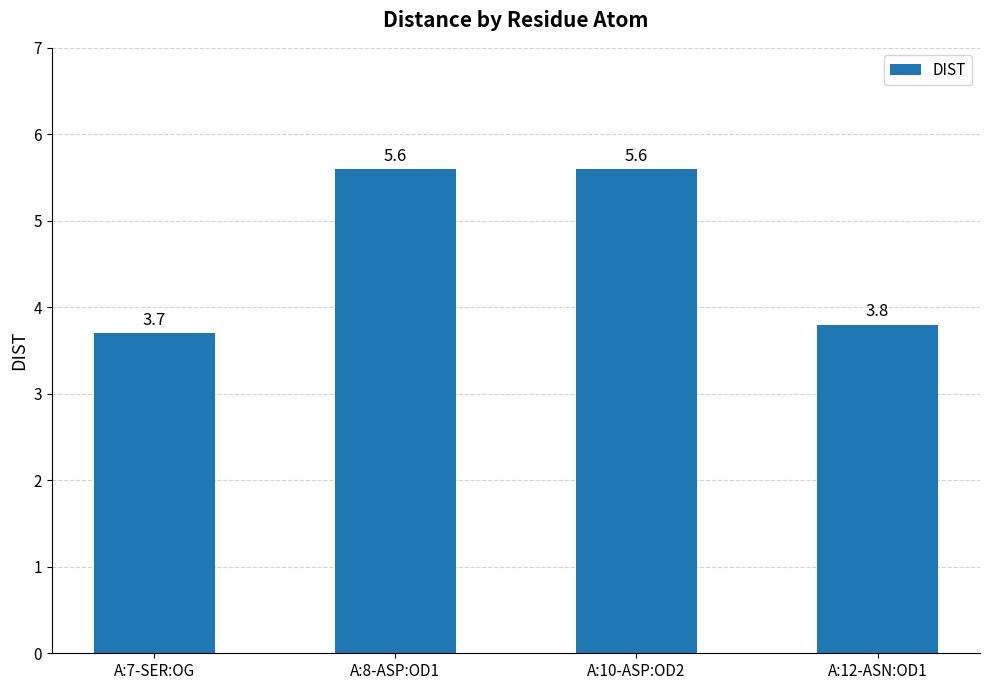

Where does the data first go above 5?

A:8-ASP:OD1